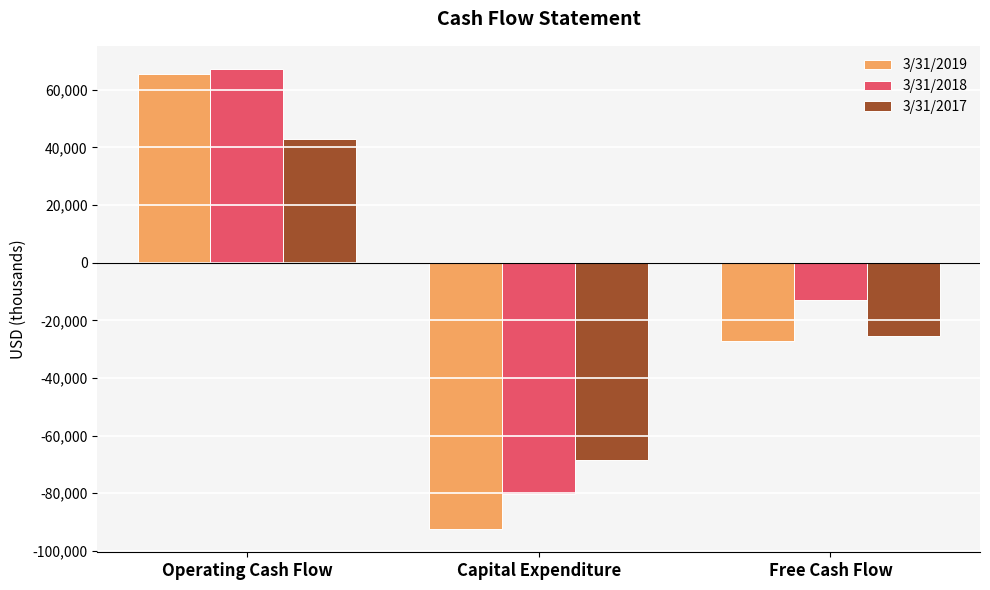

The 3/31/2018 series shows -80266 at Capital Expenditure. True or false?

True